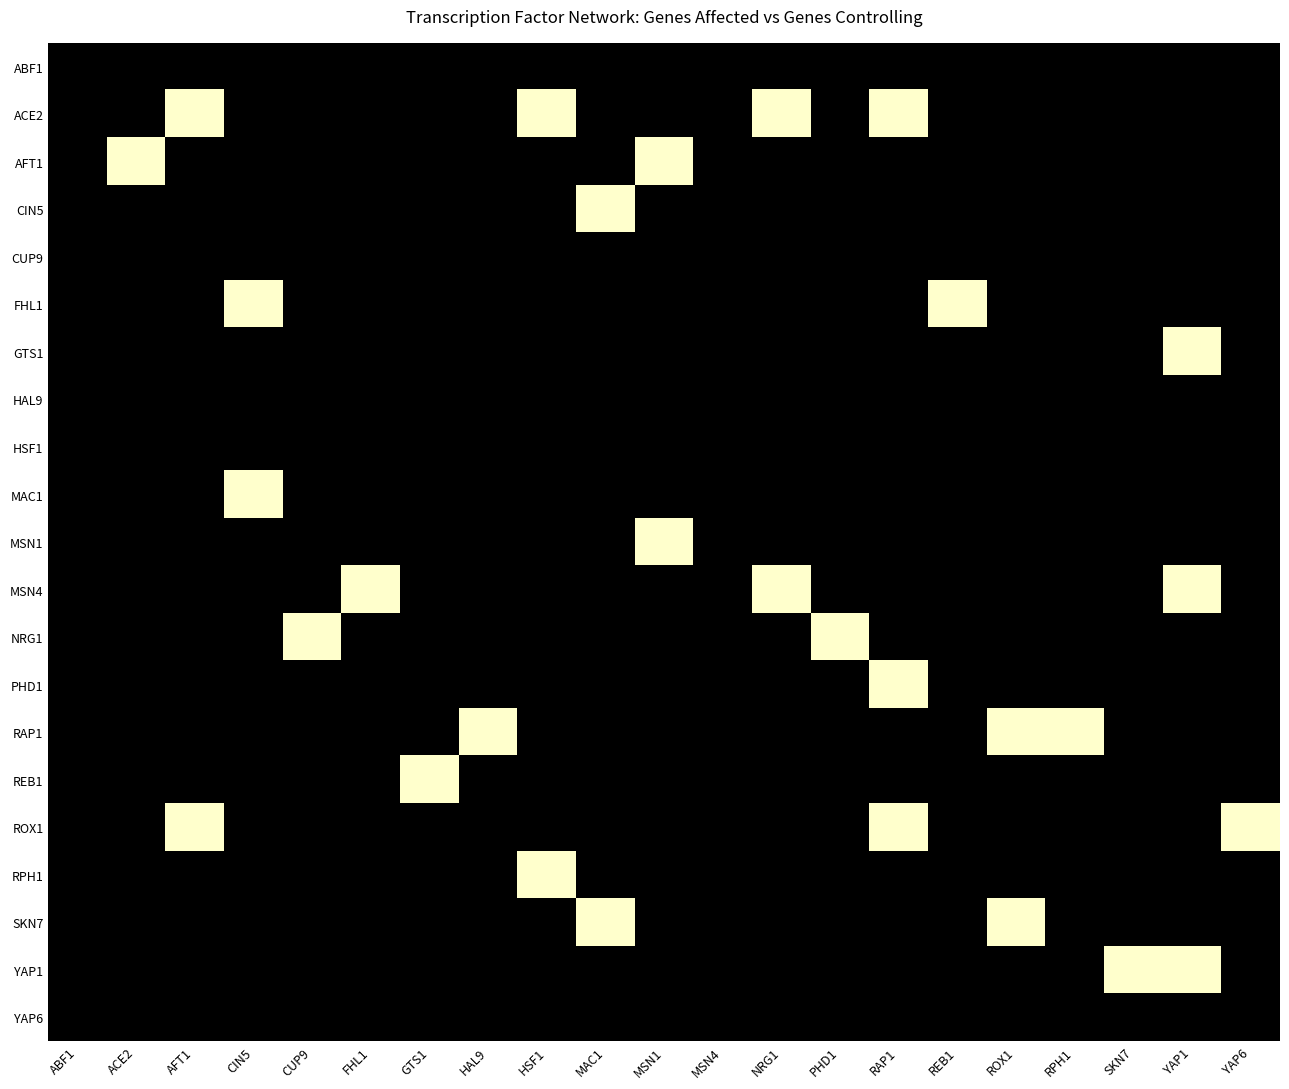

Reading right to left, list all the values displayed in this chart.

ABF1: YAP6=0	YAP1=0	SKN7=0	RPH1=0	ROX1=0	REB1=0	RAP1=0	PHD1=0	NRG1=0	MSN4=0	MSN1=0	MAC1=0	HSF1=0	HAL9=0	GTS1=0	FHL1=0	CUP9=0	CIN5=0	AFT1=0	ACE2=0	ABF1=0
ACE2: YAP6=0	YAP1=0	SKN7=0	RPH1=0	ROX1=0	REB1=0	RAP1=1	PHD1=0	NRG1=1	MSN4=0	MSN1=0	MAC1=0	HSF1=1	HAL9=0	GTS1=0	FHL1=0	CUP9=0	CIN5=0	AFT1=1	ACE2=0	ABF1=0
AFT1: YAP6=0	YAP1=0	SKN7=0	RPH1=0	ROX1=0	REB1=0	RAP1=0	PHD1=0	NRG1=0	MSN4=0	MSN1=1	MAC1=0	HSF1=0	HAL9=0	GTS1=0	FHL1=0	CUP9=0	CIN5=0	AFT1=0	ACE2=1	ABF1=0
CIN5: YAP6=0	YAP1=0	SKN7=0	RPH1=0	ROX1=0	REB1=0	RAP1=0	PHD1=0	NRG1=0	MSN4=0	MSN1=0	MAC1=1	HSF1=0	HAL9=0	GTS1=0	FHL1=0	CUP9=0	CIN5=0	AFT1=0	ACE2=0	ABF1=0
CUP9: YAP6=0	YAP1=0	SKN7=0	RPH1=0	ROX1=0	REB1=0	RAP1=0	PHD1=0	NRG1=0	MSN4=0	MSN1=0	MAC1=0	HSF1=0	HAL9=0	GTS1=0	FHL1=0	CUP9=0	CIN5=0	AFT1=0	ACE2=0	ABF1=0
FHL1: YAP6=0	YAP1=0	SKN7=0	RPH1=0	ROX1=0	REB1=1	RAP1=0	PHD1=0	NRG1=0	MSN4=0	MSN1=0	MAC1=0	HSF1=0	HAL9=0	GTS1=0	FHL1=0	CUP9=0	CIN5=1	AFT1=0	ACE2=0	ABF1=0
GTS1: YAP6=0	YAP1=1	SKN7=0	RPH1=0	ROX1=0	REB1=0	RAP1=0	PHD1=0	NRG1=0	MSN4=0	MSN1=0	MAC1=0	HSF1=0	HAL9=0	GTS1=0	FHL1=0	CUP9=0	CIN5=0	AFT1=0	ACE2=0	ABF1=0
HAL9: YAP6=0	YAP1=0	SKN7=0	RPH1=0	ROX1=0	REB1=0	RAP1=0	PHD1=0	NRG1=0	MSN4=0	MSN1=0	MAC1=0	HSF1=0	HAL9=0	GTS1=0	FHL1=0	CUP9=0	CIN5=0	AFT1=0	ACE2=0	ABF1=0
HSF1: YAP6=0	YAP1=0	SKN7=0	RPH1=0	ROX1=0	REB1=0	RAP1=0	PHD1=0	NRG1=0	MSN4=0	MSN1=0	MAC1=0	HSF1=0	HAL9=0	GTS1=0	FHL1=0	CUP9=0	CIN5=0	AFT1=0	ACE2=0	ABF1=0
MAC1: YAP6=0	YAP1=0	SKN7=0	RPH1=0	ROX1=0	REB1=0	RAP1=0	PHD1=0	NRG1=0	MSN4=0	MSN1=0	MAC1=0	HSF1=0	HAL9=0	GTS1=0	FHL1=0	CUP9=0	CIN5=1	AFT1=0	ACE2=0	ABF1=0
MSN1: YAP6=0	YAP1=0	SKN7=0	RPH1=0	ROX1=0	REB1=0	RAP1=0	PHD1=0	NRG1=0	MSN4=0	MSN1=1	MAC1=0	HSF1=0	HAL9=0	GTS1=0	FHL1=0	CUP9=0	CIN5=0	AFT1=0	ACE2=0	ABF1=0
MSN4: YAP6=0	YAP1=1	SKN7=0	RPH1=0	ROX1=0	REB1=0	RAP1=0	PHD1=0	NRG1=1	MSN4=0	MSN1=0	MAC1=0	HSF1=0	HAL9=0	GTS1=0	FHL1=1	CUP9=0	CIN5=0	AFT1=0	ACE2=0	ABF1=0
NRG1: YAP6=0	YAP1=0	SKN7=0	RPH1=0	ROX1=0	REB1=0	RAP1=0	PHD1=1	NRG1=0	MSN4=0	MSN1=0	MAC1=0	HSF1=0	HAL9=0	GTS1=0	FHL1=0	CUP9=1	CIN5=0	AFT1=0	ACE2=0	ABF1=0
PHD1: YAP6=0	YAP1=0	SKN7=0	RPH1=0	ROX1=0	REB1=0	RAP1=1	PHD1=0	NRG1=0	MSN4=0	MSN1=0	MAC1=0	HSF1=0	HAL9=0	GTS1=0	FHL1=0	CUP9=0	CIN5=0	AFT1=0	ACE2=0	ABF1=0
RAP1: YAP6=0	YAP1=0	SKN7=0	RPH1=1	ROX1=1	REB1=0	RAP1=0	PHD1=0	NRG1=0	MSN4=0	MSN1=0	MAC1=0	HSF1=0	HAL9=1	GTS1=0	FHL1=0	CUP9=0	CIN5=0	AFT1=0	ACE2=0	ABF1=0
REB1: YAP6=0	YAP1=0	SKN7=0	RPH1=0	ROX1=0	REB1=0	RAP1=0	PHD1=0	NRG1=0	MSN4=0	MSN1=0	MAC1=0	HSF1=0	HAL9=0	GTS1=1	FHL1=0	CUP9=0	CIN5=0	AFT1=0	ACE2=0	ABF1=0
ROX1: YAP6=1	YAP1=0	SKN7=0	RPH1=0	ROX1=0	REB1=0	RAP1=1	PHD1=0	NRG1=0	MSN4=0	MSN1=0	MAC1=0	HSF1=0	HAL9=0	GTS1=0	FHL1=0	CUP9=0	CIN5=0	AFT1=1	ACE2=0	ABF1=0
RPH1: YAP6=0	YAP1=0	SKN7=0	RPH1=0	ROX1=0	REB1=0	RAP1=0	PHD1=0	NRG1=0	MSN4=0	MSN1=0	MAC1=0	HSF1=1	HAL9=0	GTS1=0	FHL1=0	CUP9=0	CIN5=0	AFT1=0	ACE2=0	ABF1=0
SKN7: YAP6=0	YAP1=0	SKN7=0	RPH1=0	ROX1=1	REB1=0	RAP1=0	PHD1=0	NRG1=0	MSN4=0	MSN1=0	MAC1=1	HSF1=0	HAL9=0	GTS1=0	FHL1=0	CUP9=0	CIN5=0	AFT1=0	ACE2=0	ABF1=0
YAP1: YAP6=0	YAP1=1	SKN7=1	RPH1=0	ROX1=0	REB1=0	RAP1=0	PHD1=0	NRG1=0	MSN4=0	MSN1=0	MAC1=0	HSF1=0	HAL9=0	GTS1=0	FHL1=0	CUP9=0	CIN5=0	AFT1=0	ACE2=0	ABF1=0
YAP6: YAP6=0	YAP1=0	SKN7=0	RPH1=0	ROX1=0	REB1=0	RAP1=0	PHD1=0	NRG1=0	MSN4=0	MSN1=0	MAC1=0	HSF1=0	HAL9=0	GTS1=0	FHL1=0	CUP9=0	CIN5=0	AFT1=0	ACE2=0	ABF1=0